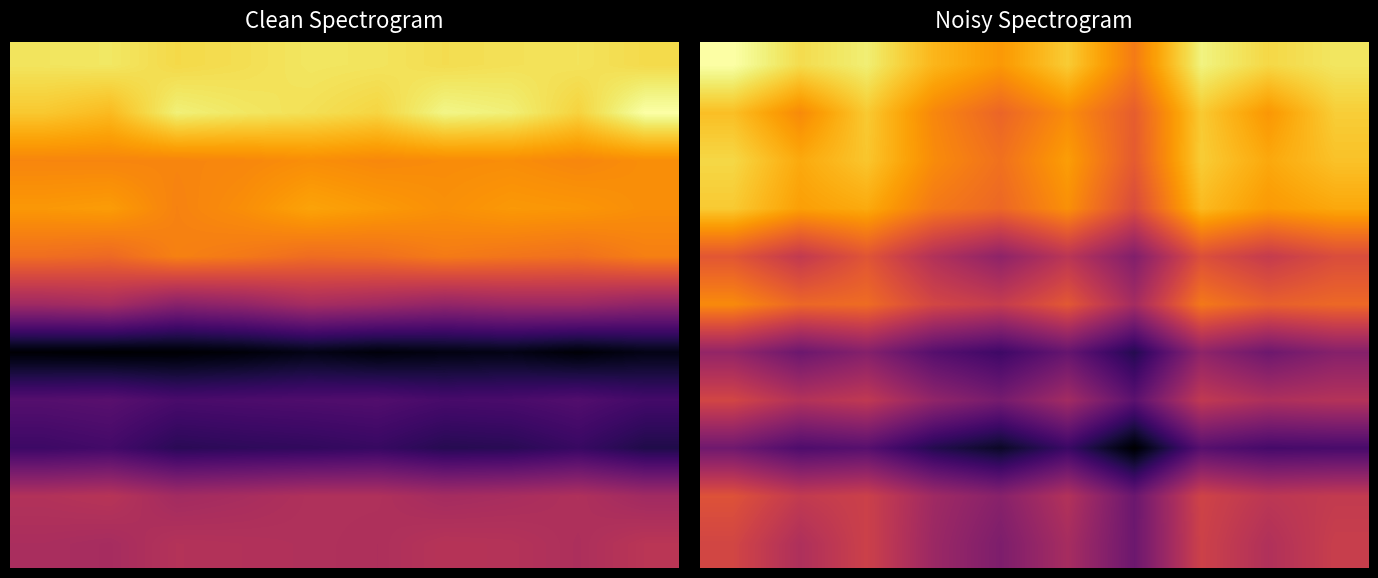

What is the maximum value shown in the chart?

0.2